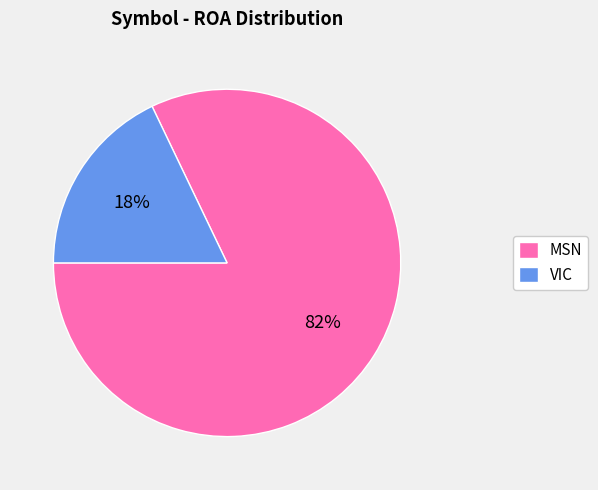

Does any single category account for the majority?

Yes